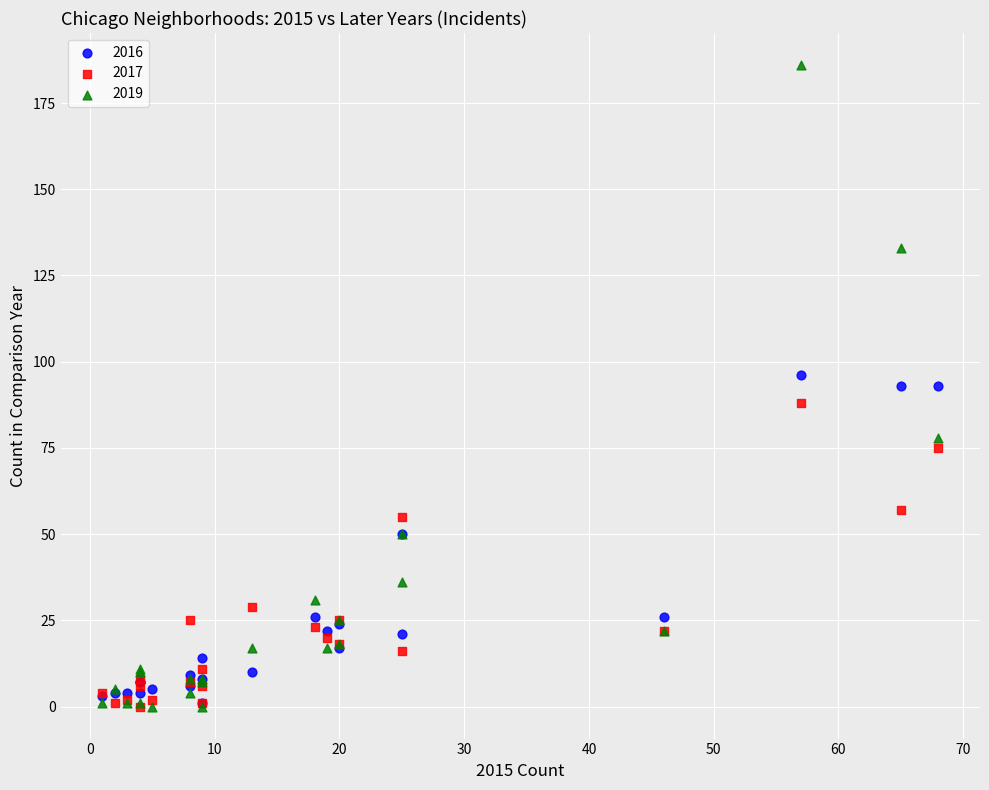

Which series reaches the maximum Y coordinate?

2019